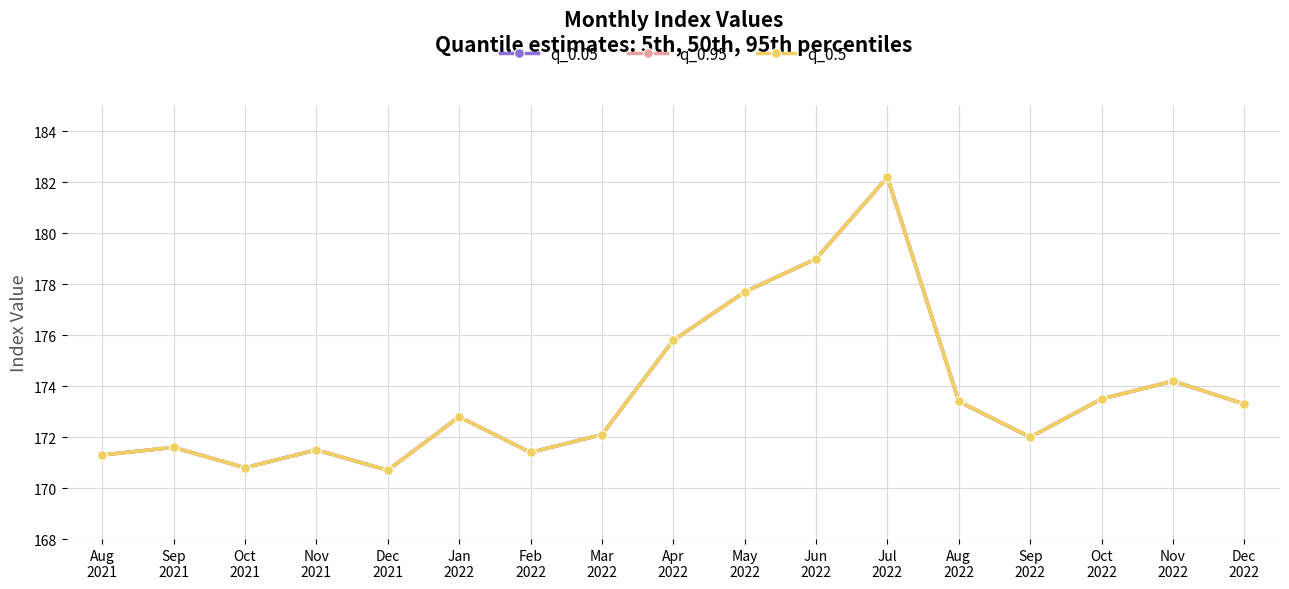

At which label does q_0.95 reach its minimum?

Dec
2021